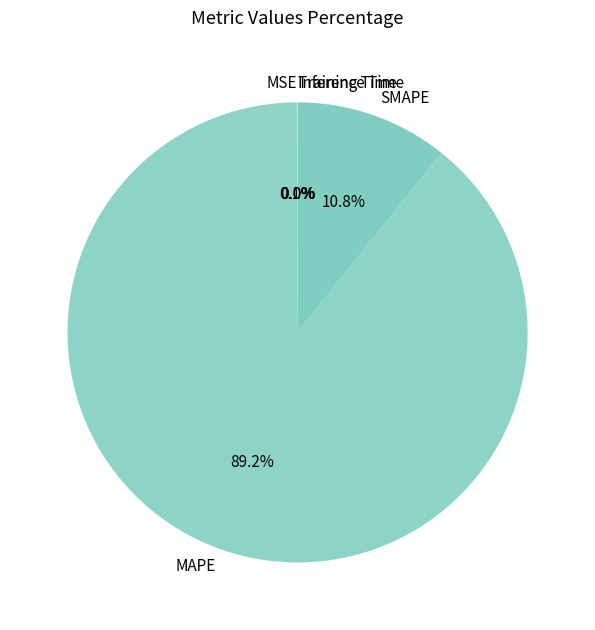

What is the majority slice?

MAPE